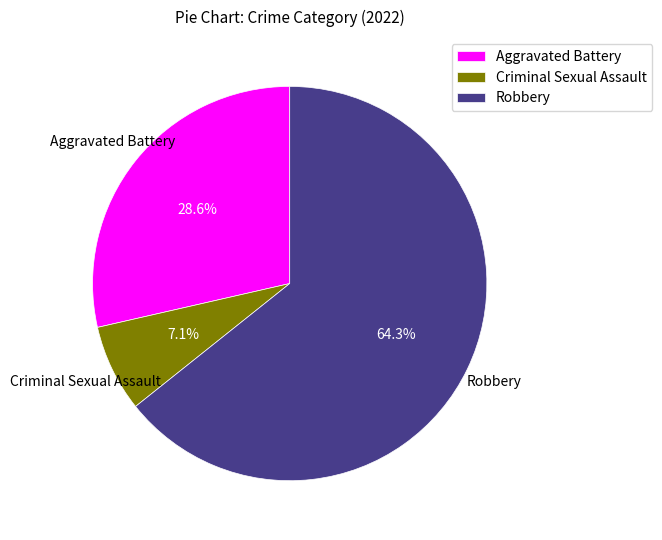

Approximately how many times larger is the value at Aggravated Battery compared to Criminal Sexual Assault?

4.0